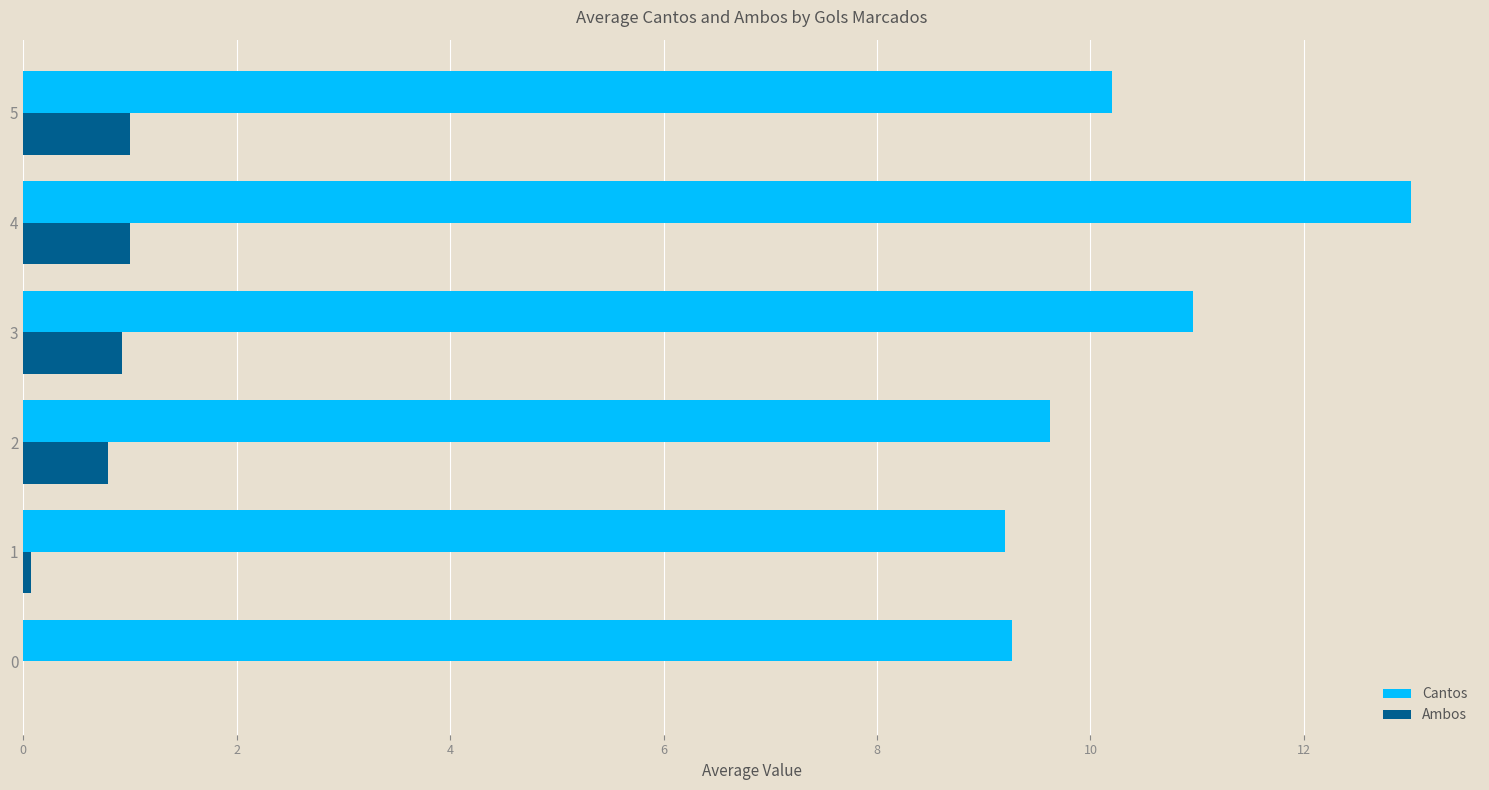

Is it true that Cantos equals 11.0 at 3?

True